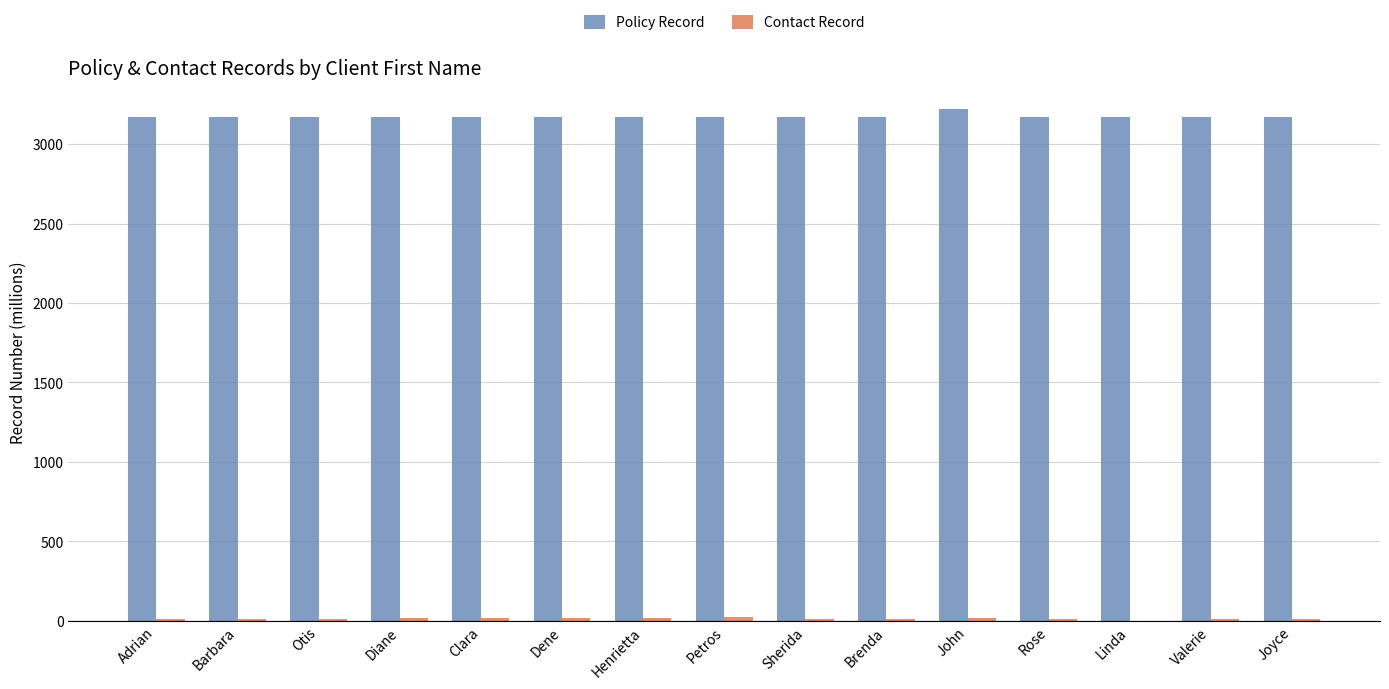

What is the greatest value displayed?

3224.3